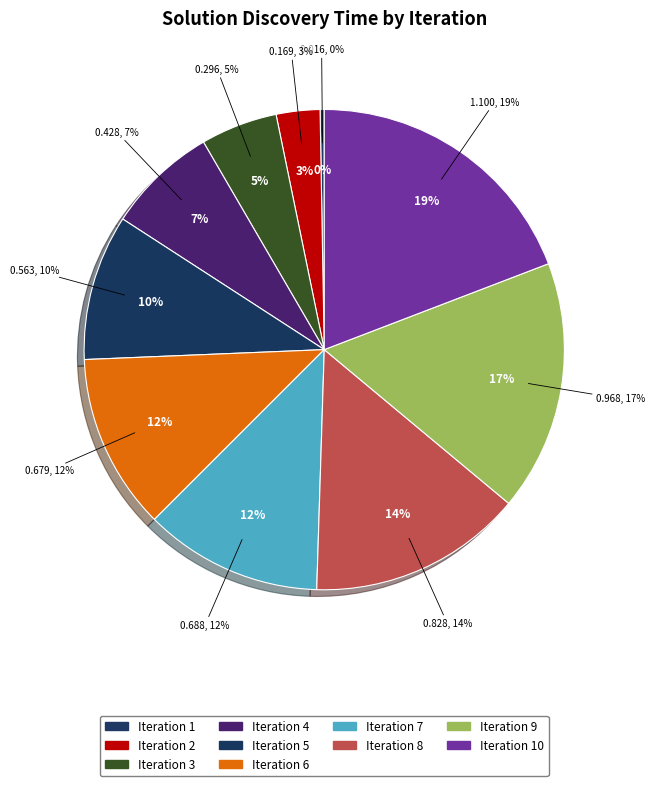

Count the number of slices in the pie.

10